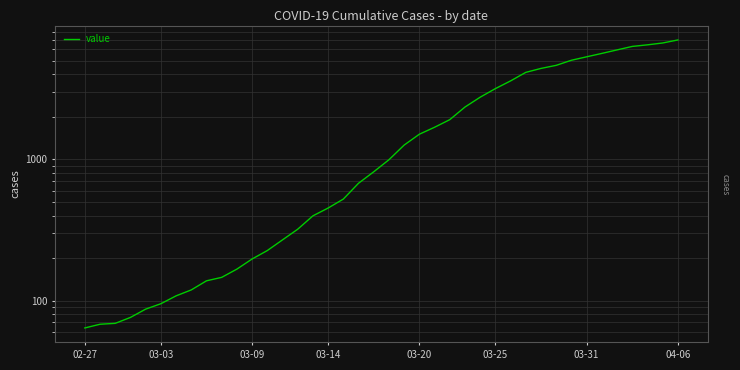

Reading left to right, list all the values displayed in this chart.

64	68	69	76	87	95	108	119	138	146	167	197	226	269	320	398	452	523	677	816	993	1261	1505	1686	1908	2344	2752	3165	3589	4125	4399	4625	5025	5314	5617	5947	6295	6460	6657	6995